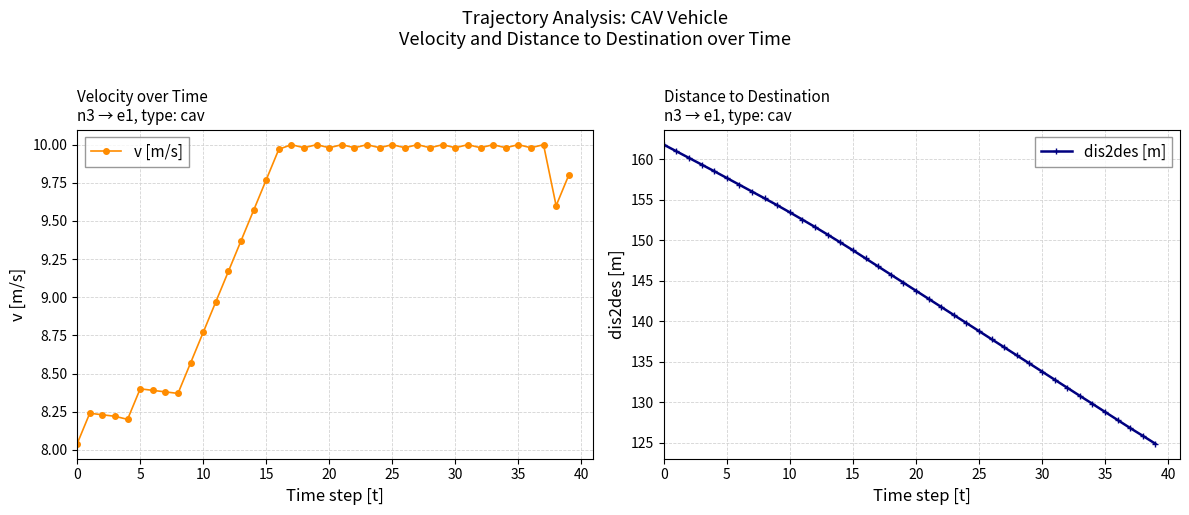

Where is dis2des [m] nearest to the value 143?

21